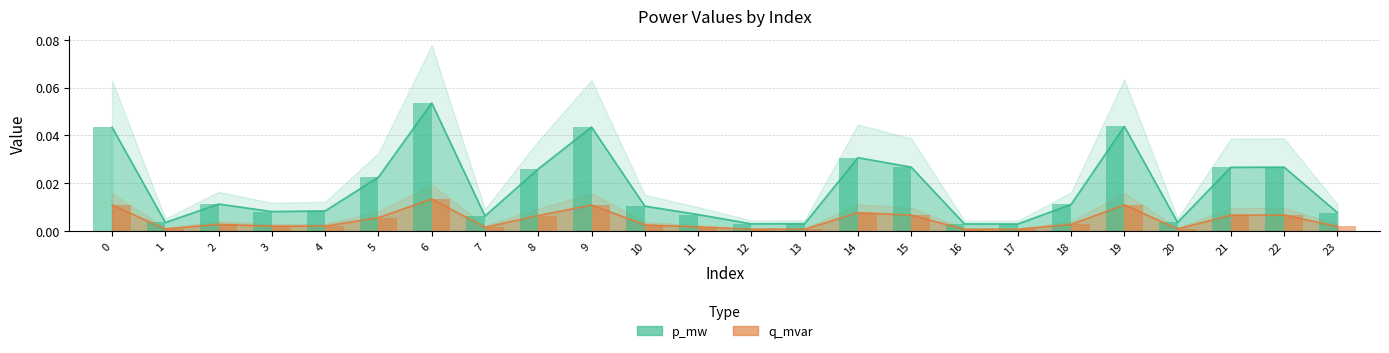

Reading left to right, transcribe all the data shown in this chart.

p_mw: 0=0.0	1=0.0	2=0.0	3=0.0	4=0.0	5=0.0	6=0.1	7=0.0	8=0.0	9=0.0	10=0.0	11=0.0	12=0.0	13=0.0	14=0.0	15=0.0	16=0.0	17=0.0	18=0.0	19=0.0	20=0.0	21=0.0	22=0.0	23=0.0
q_mvar: 0=0.0	1=0.0	2=0.0	3=0.0	4=0.0	5=0.0	6=0.0	7=0.0	8=0.0	9=0.0	10=0.0	11=0.0	12=0.0	13=0.0	14=0.0	15=0.0	16=0.0	17=0.0	18=0.0	19=0.0	20=0.0	21=0.0	22=0.0	23=0.0